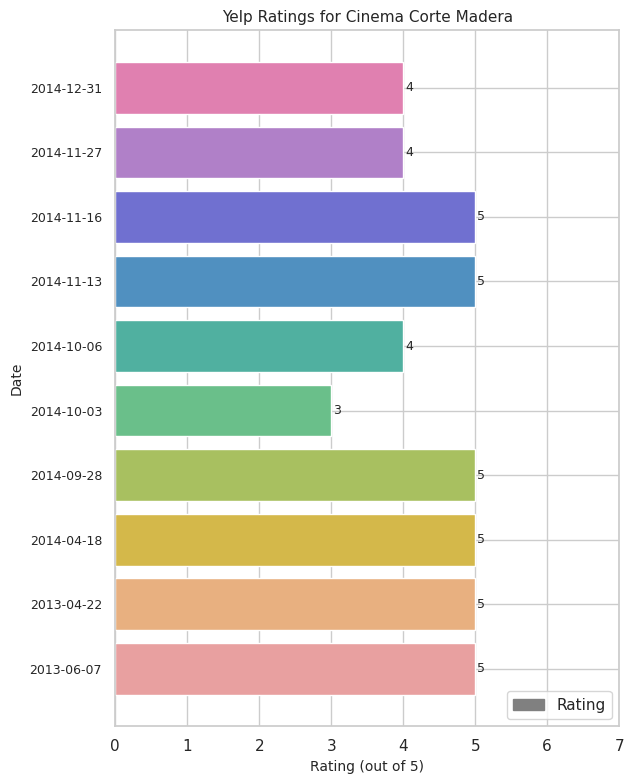

The chart shows a value of 5 at 2013-04-22. True or false?

True